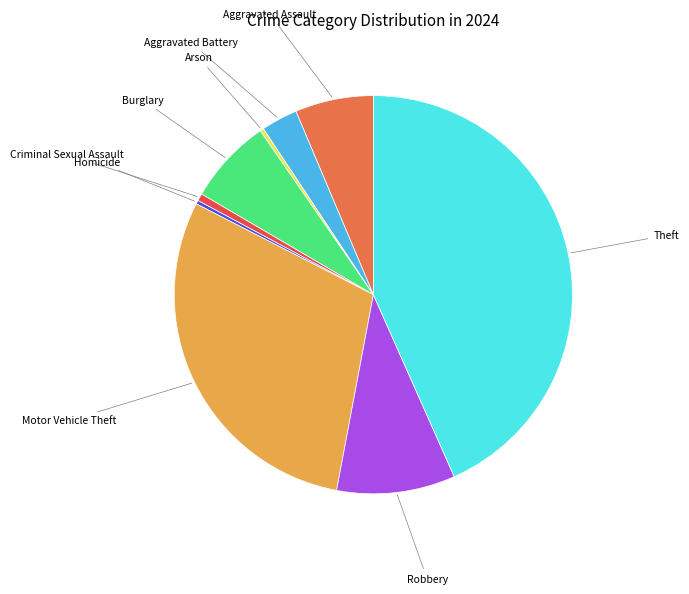

Is there a majority slice in this chart?

No